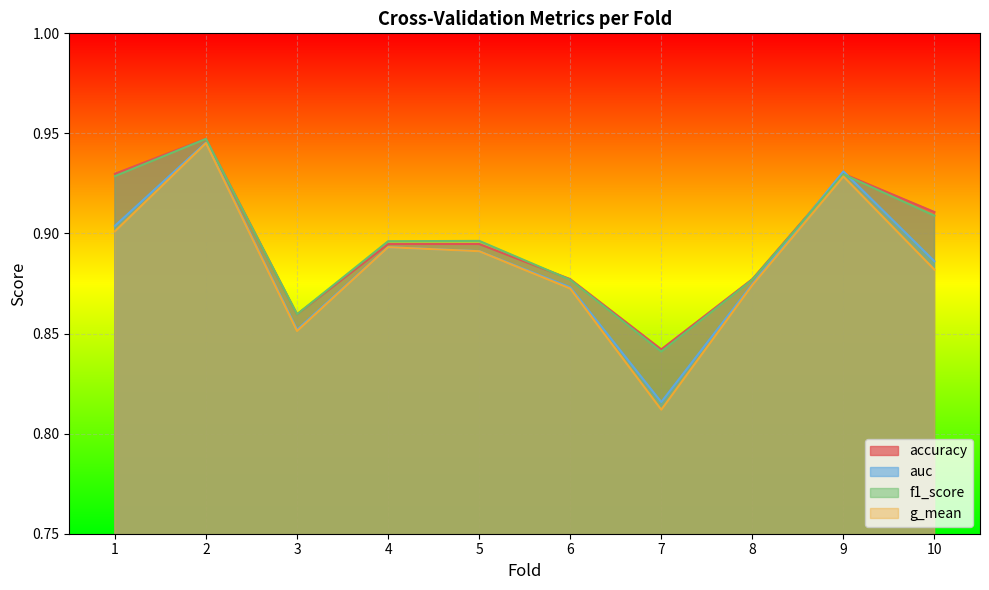

How many lines are shown in the chart?

4